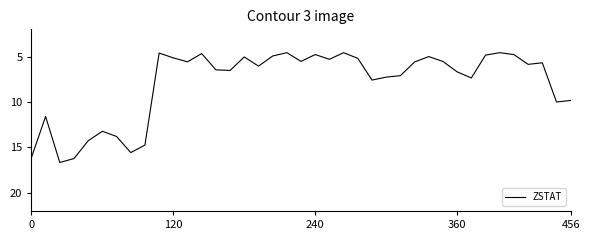

Does the chart have visible grid lines?

No